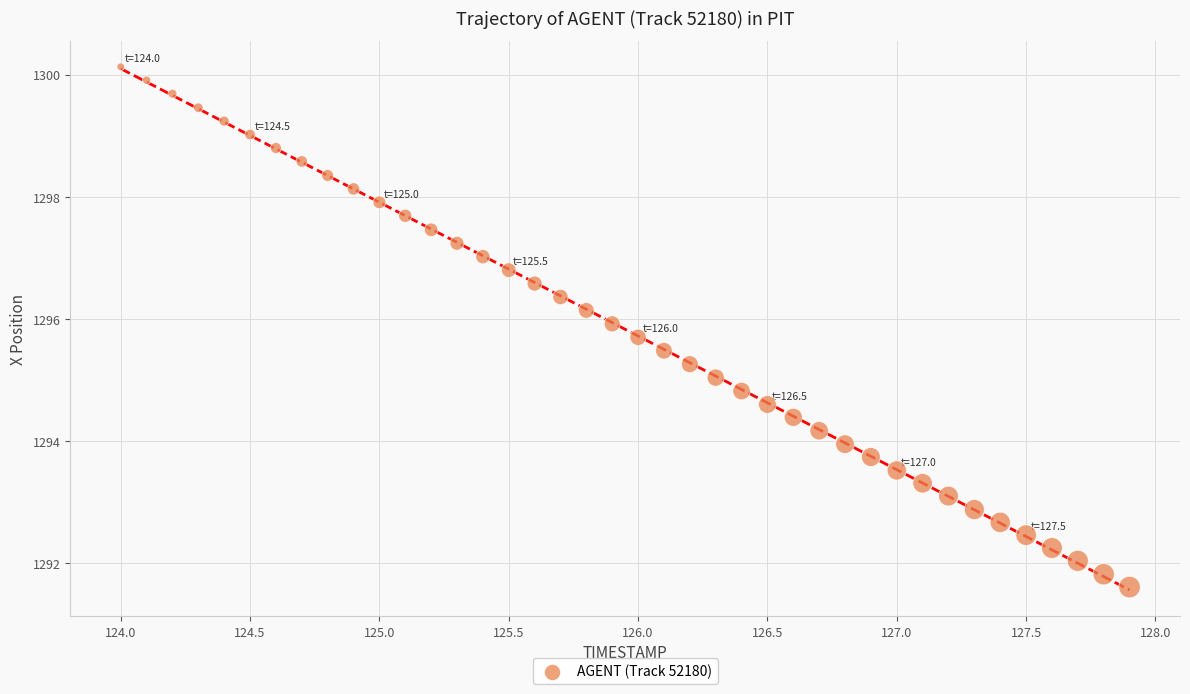

What is the range of X values (max minus min)?

3.9